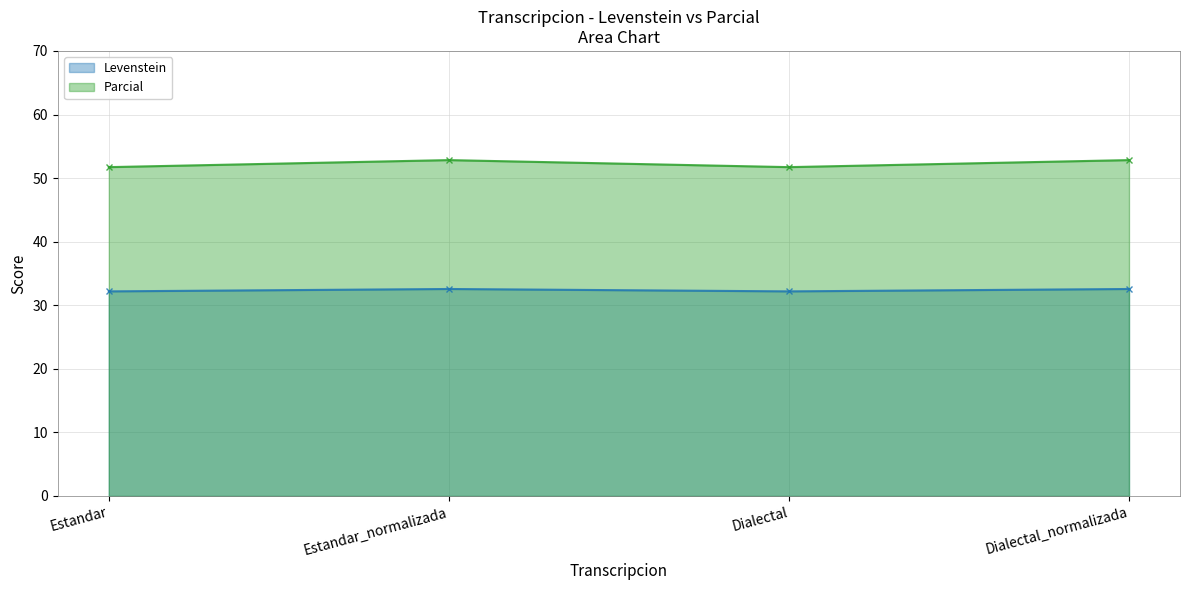

Reading right to left, what are all the values shown in this chart?

Levenstein: 32.6	32.2	32.6	32.2
Parcial: 52.8	51.7	52.8	51.7